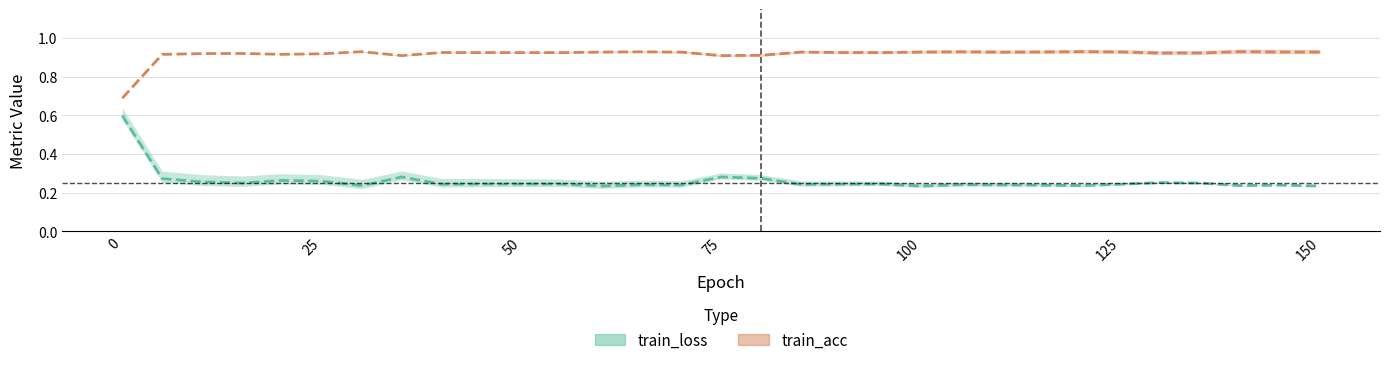

True or false: train_acc and train_loss cross at least once.

False